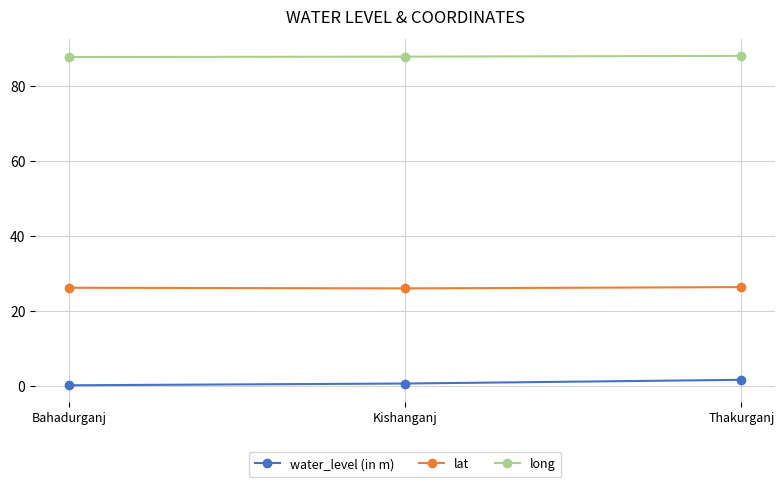

The lat series shows 34.5 at Kishanganj. True or false?

False